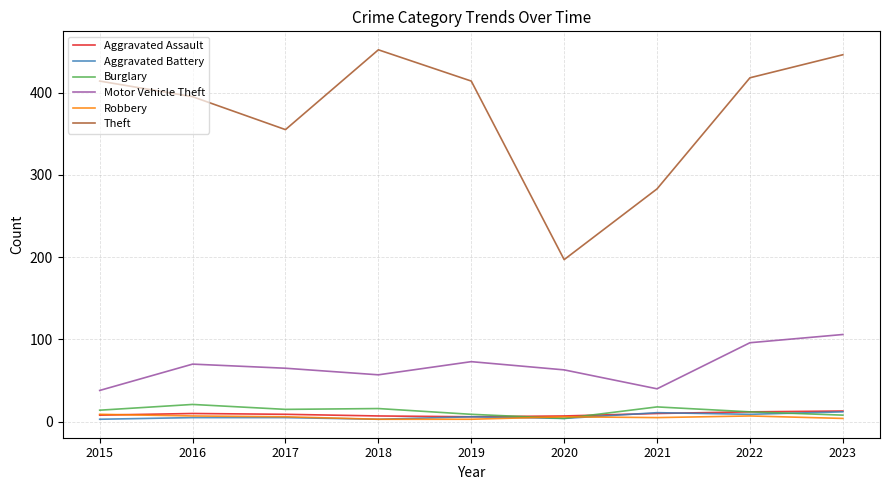

True or false: Burglary has a value of 12 at 2022.

True